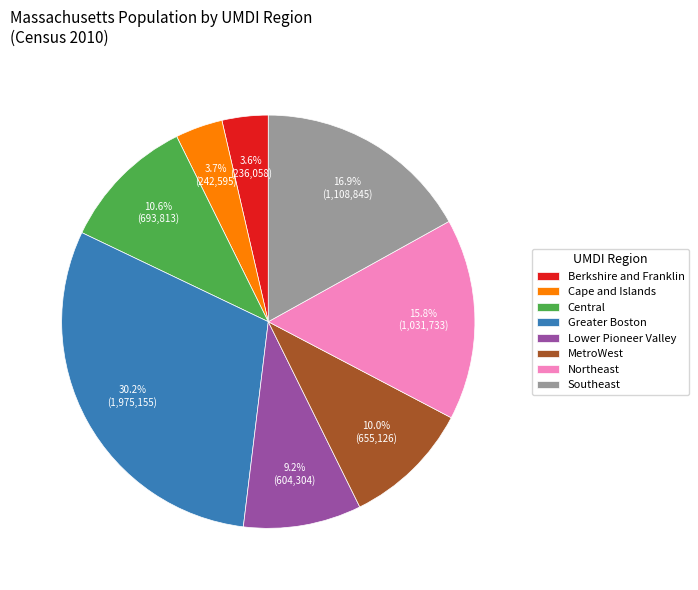

How many segments does this pie chart have?

8